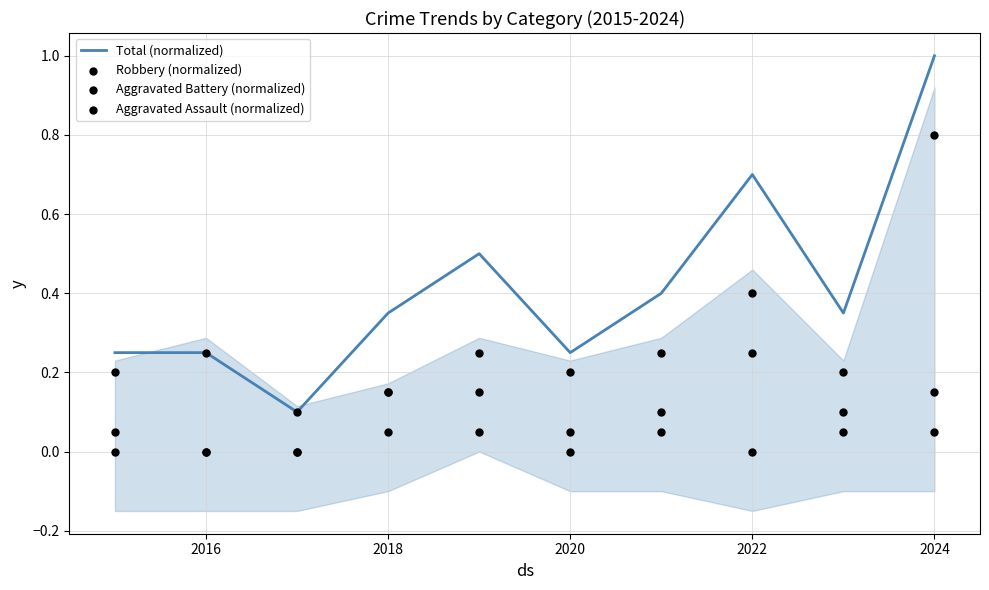

At how many categories does at least one series exceed 0?

10